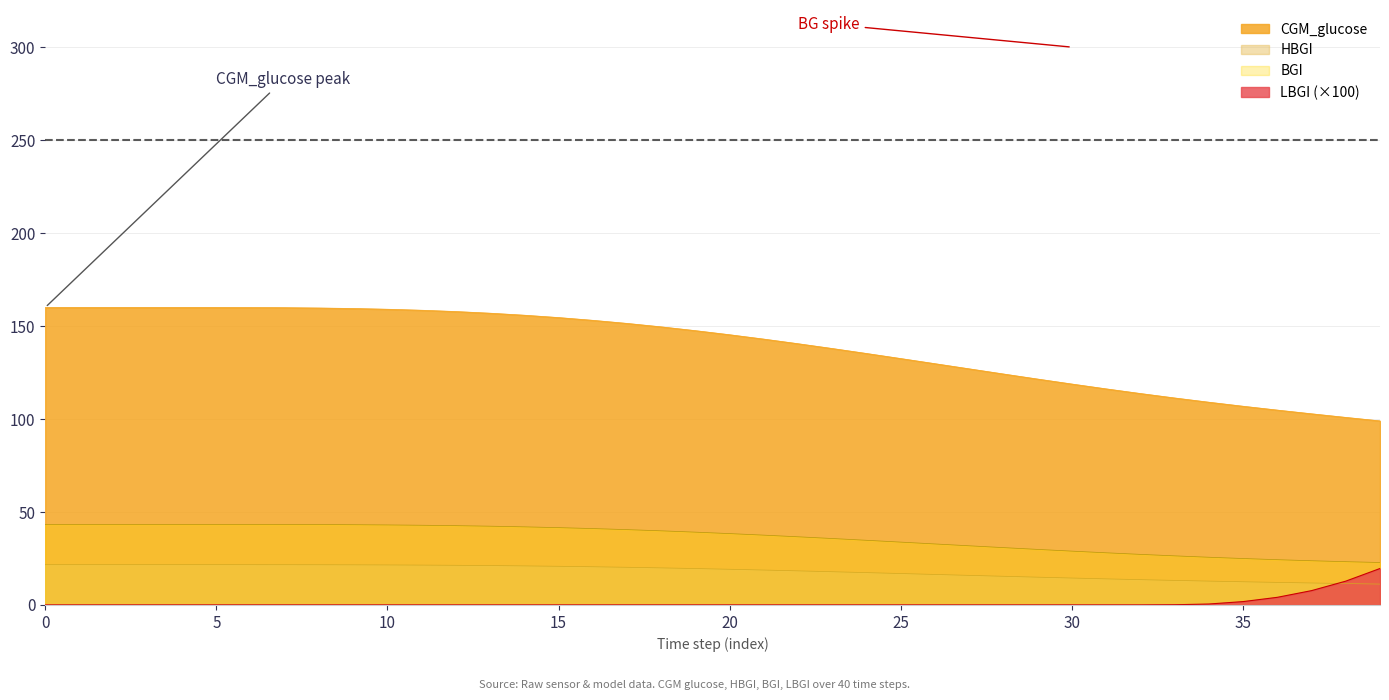

The CGM_glucose series shows 75.0 at 10. True or false?

False